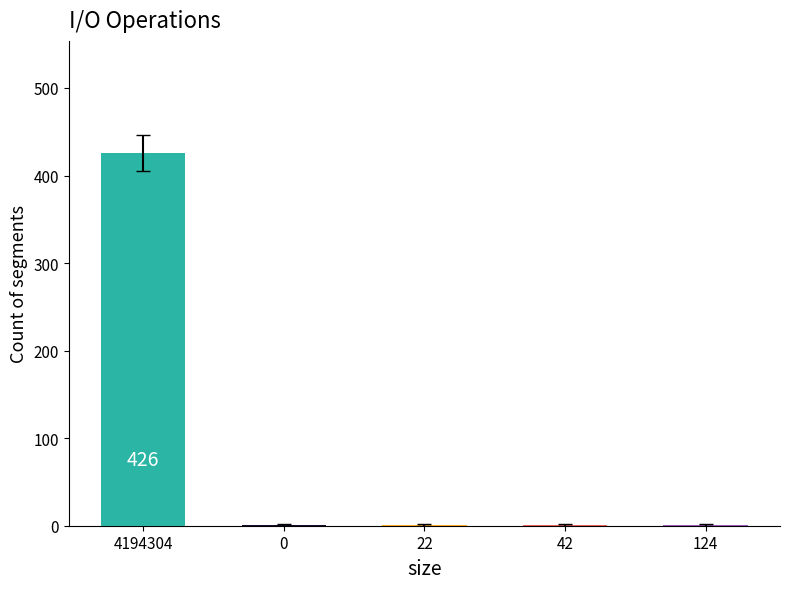

What is the sum of all values?

430